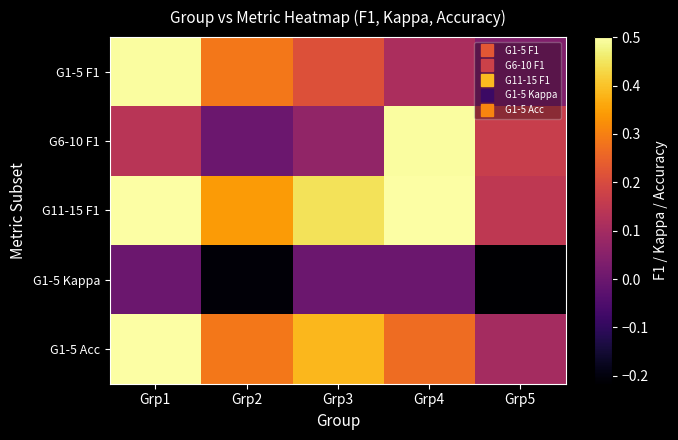

Reading right to left, extract all data points from this chart.

G1-5 F1: Grp5=0.0	Grp4=0.1	Grp3=0.2	Grp2=0.3	Grp1=0.5
G6-10 F1: Grp5=0.2	Grp4=0.5	Grp3=0.1	Grp2=0.0	Grp1=0.1
G11-15 F1: Grp5=0.2	Grp4=0.5	Grp3=0.4	Grp2=0.3	Grp1=0.5
G1-5 Kappa: Grp5=-0.2	Grp4=0.0	Grp3=0.0	Grp2=-0.2	Grp1=0.0
G1-5 Acc: Grp5=0.1	Grp4=0.3	Grp3=0.4	Grp2=0.3	Grp1=0.5